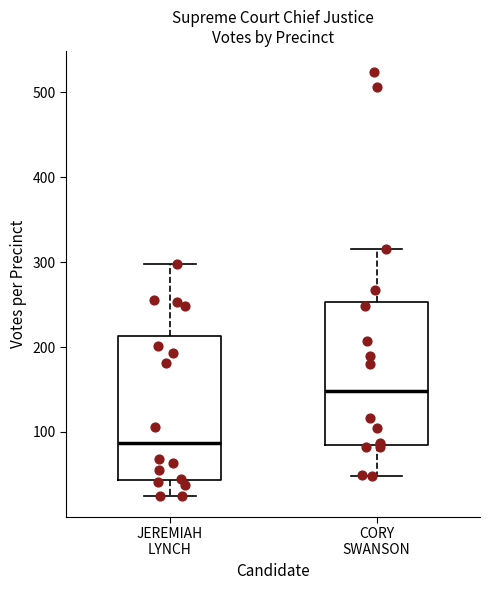

Reading left to right, read every box against the y-axis: the position of its median line, the range the box covers, and the ends of its whiskers. The values are not printed on the chart, so give them approximately, as read against the axis.

JEREMIAH LYNCH: median 90, box 40 to 210, whiskers 30 to 300
CORY SWANSON: median 150, box 90 to 250, whiskers 50 to 320